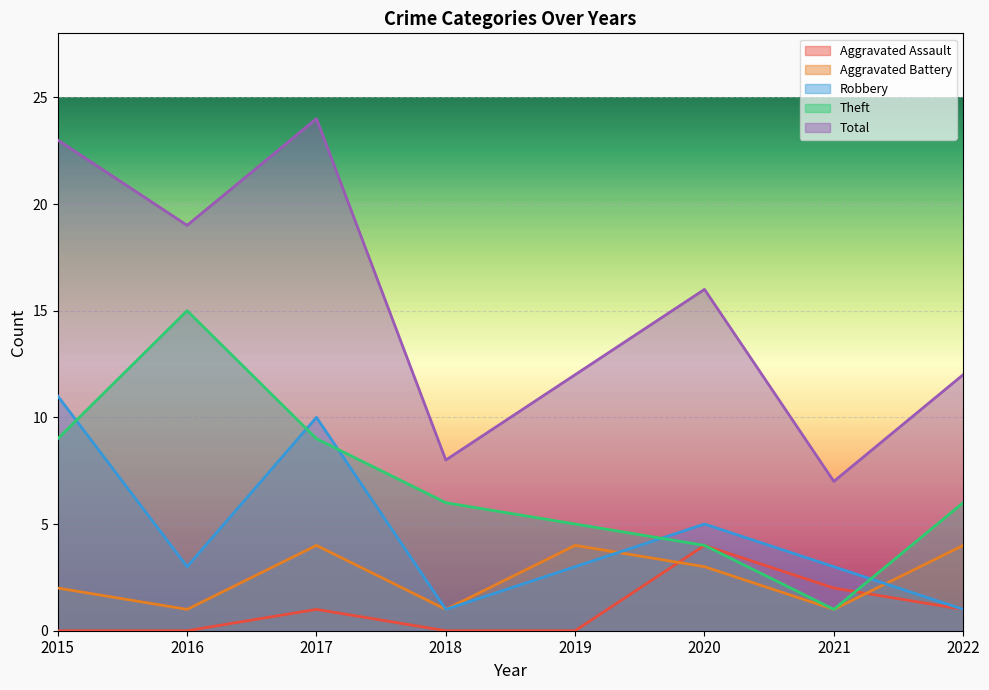

How many lines are shown in the chart?

5